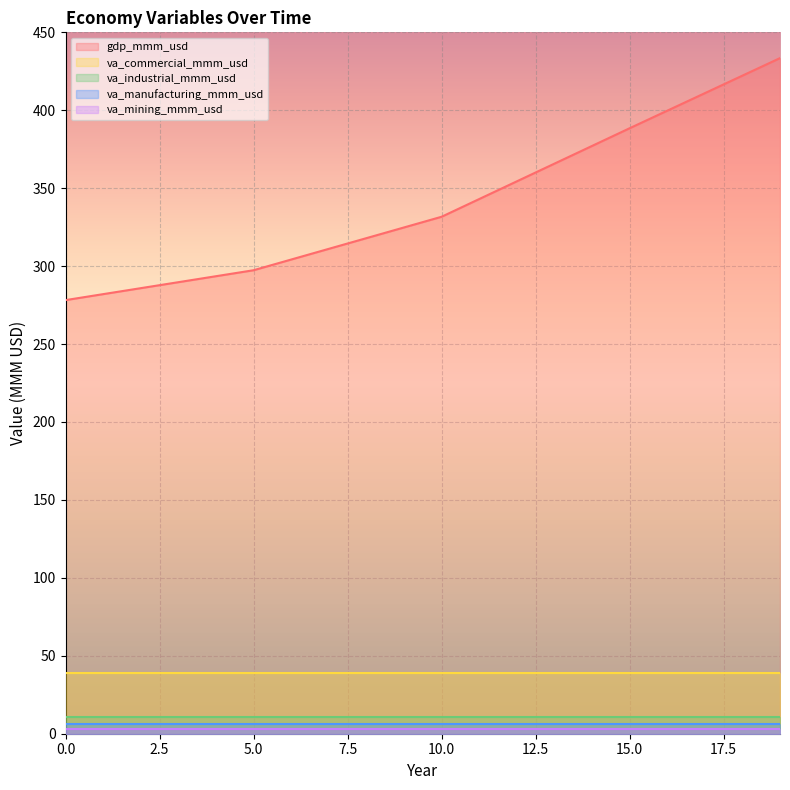

At which category is the sum across all series the highest?

19